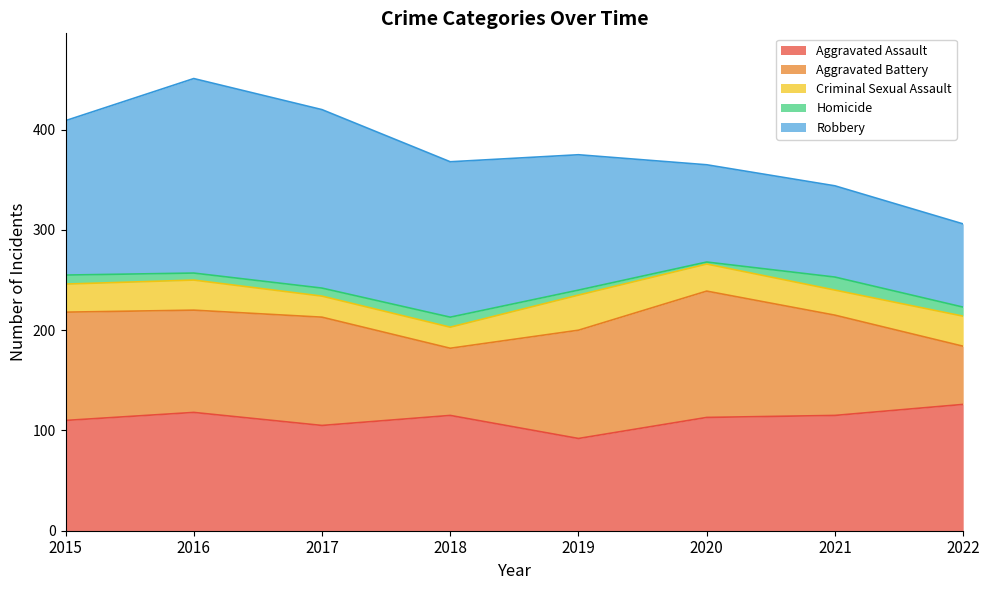

What value does the Criminal Sexual Assault series have at 2021, to the nearest 5?

25